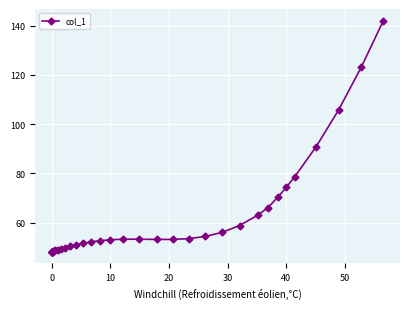

What is the average value?

60.3